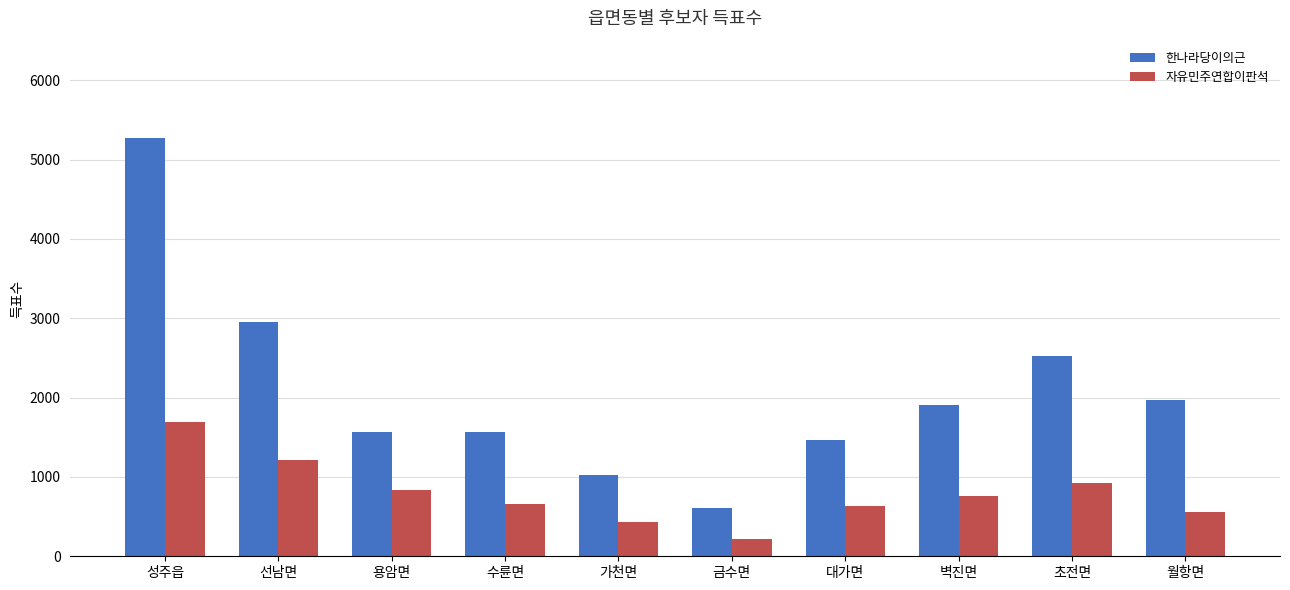

What is the value of the 한나라당이의근 bar at the 6th from the left?

604